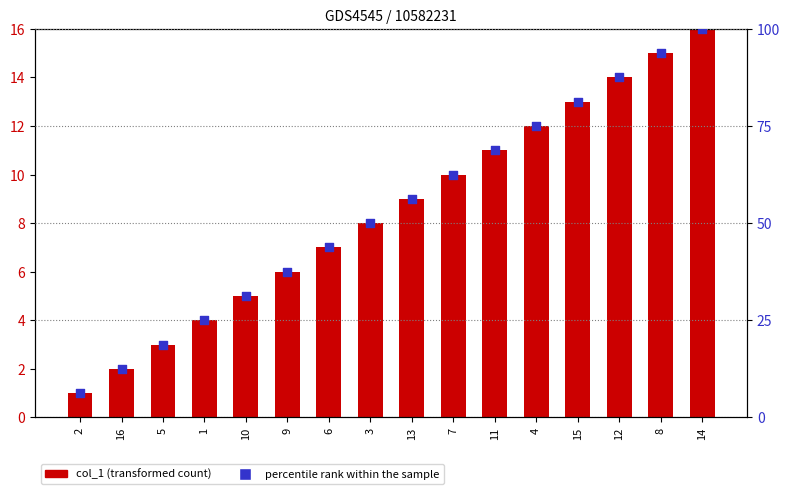

At how many categories does at least one series exceed 94?

1